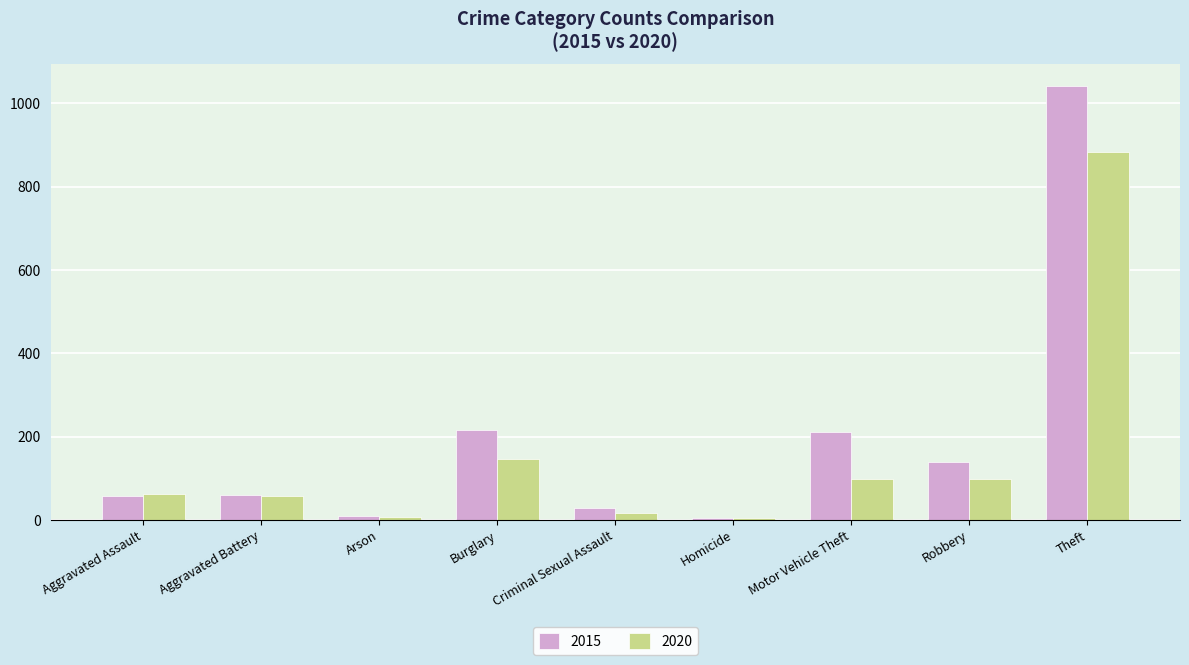

Are the bars grouped side by side (vs. stacked)?

Yes